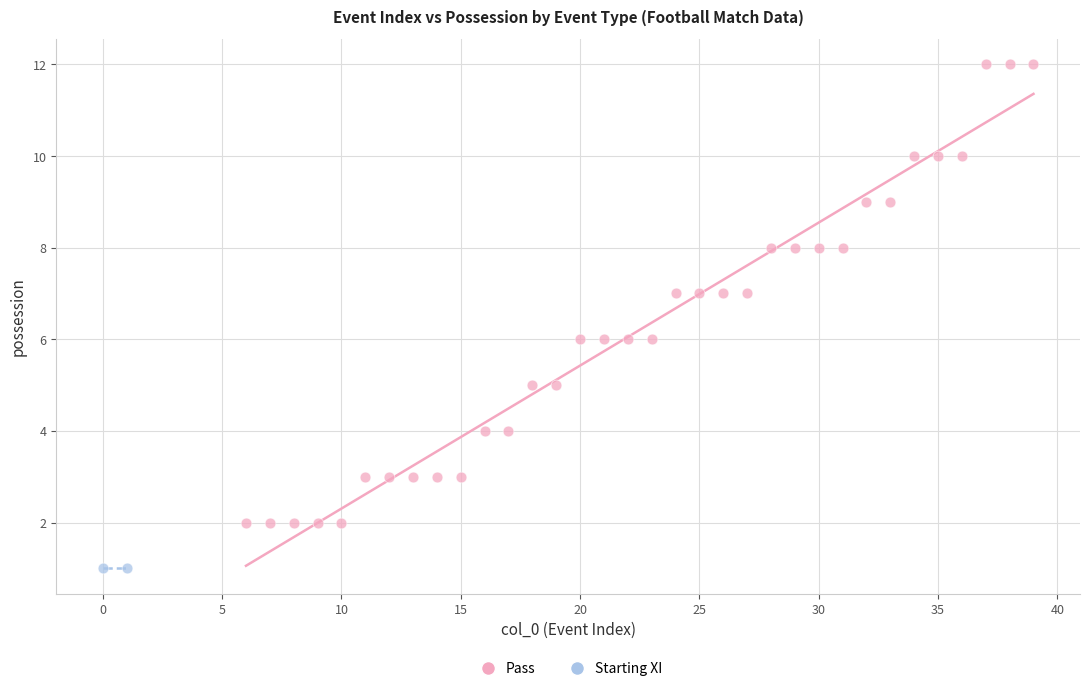

What are all the series names shown in the legend?

Pass, Starting XI